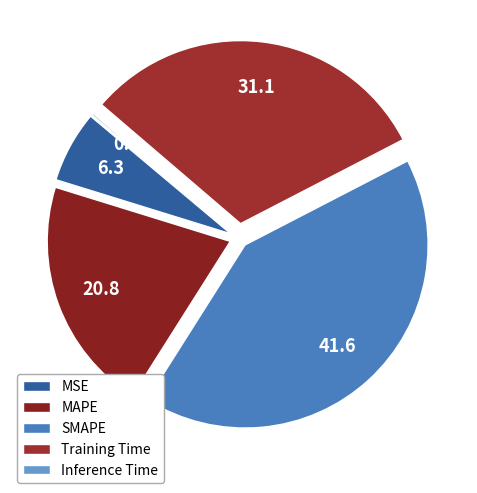

To the nearest percent, what is the difference between the largest and smallest slice percentages?

41%